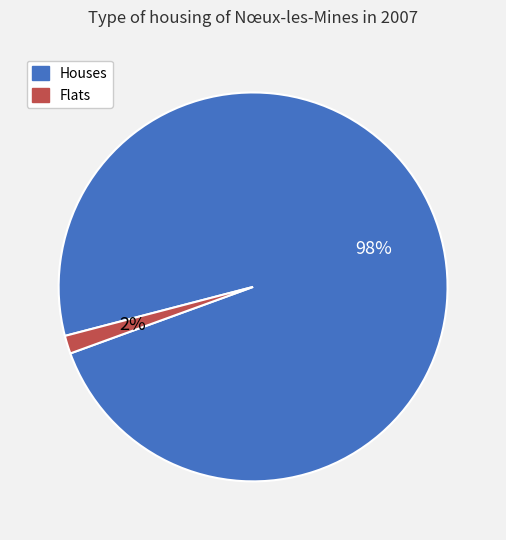

Which slice is the largest?

Houses